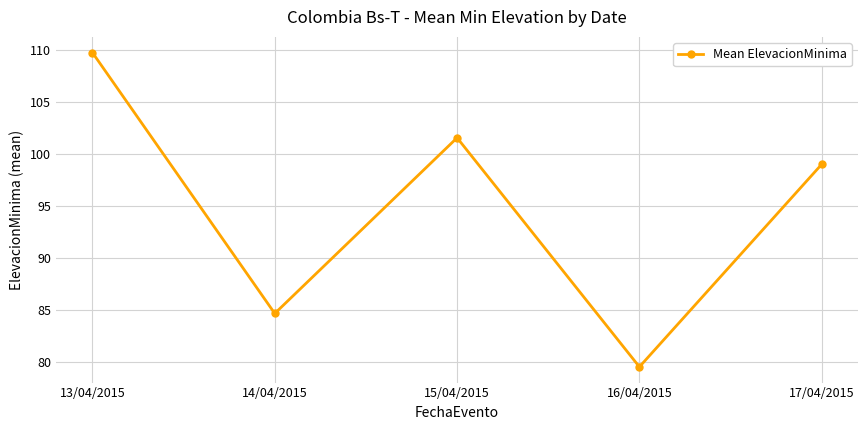

What is the value of the 5th point from the left?

99.0